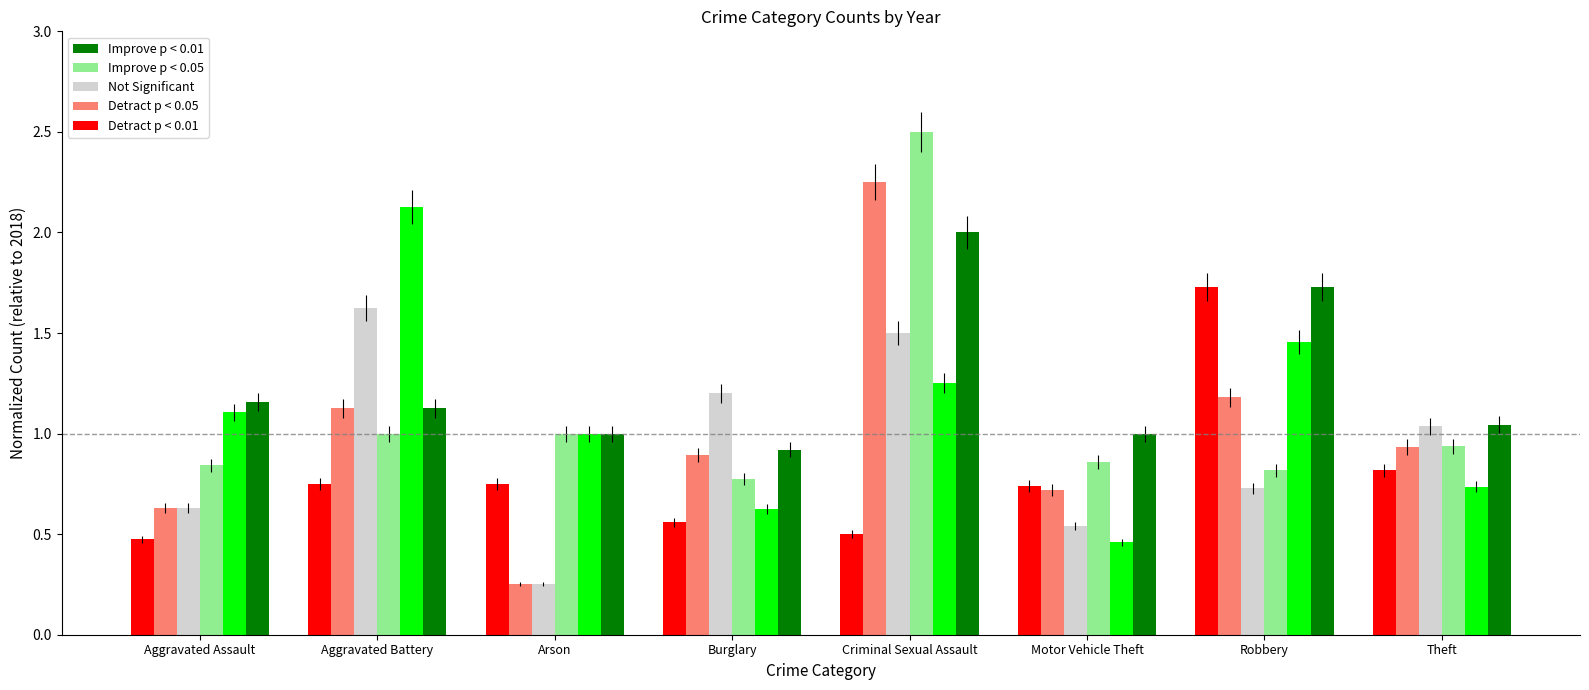

What is the label of the 1st bar from the right?

Theft